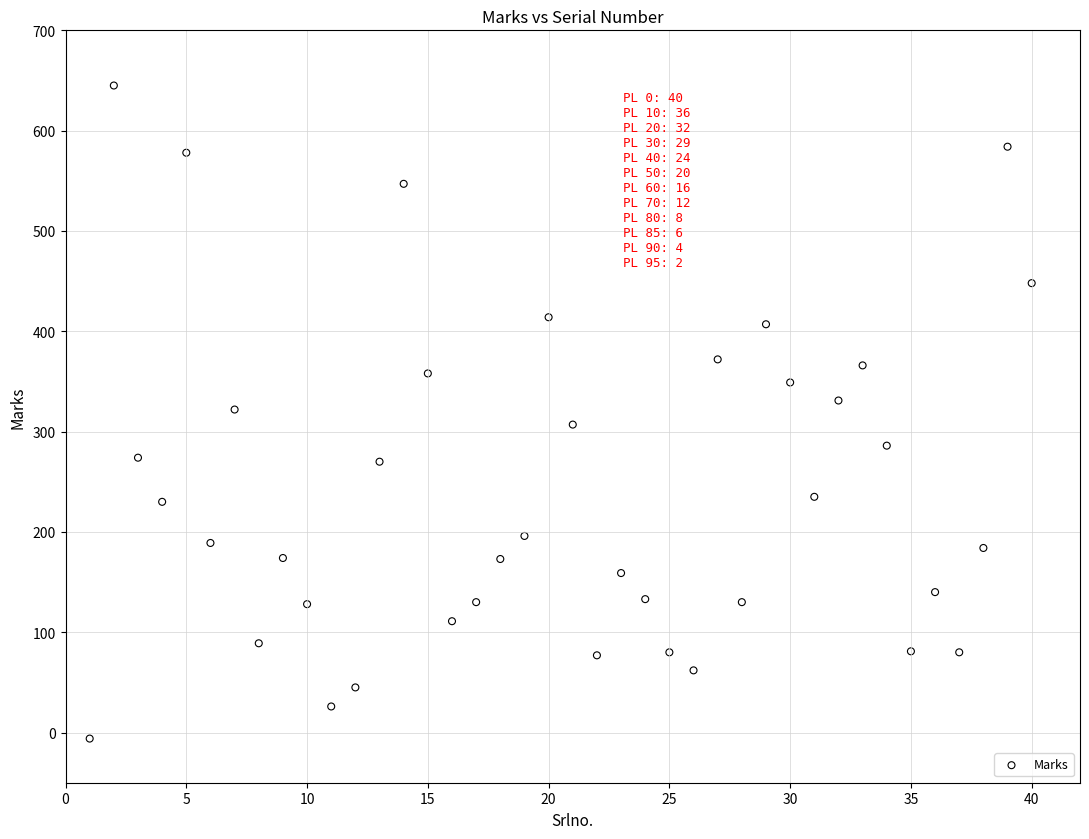

What is the range of X values (max minus min)?

39